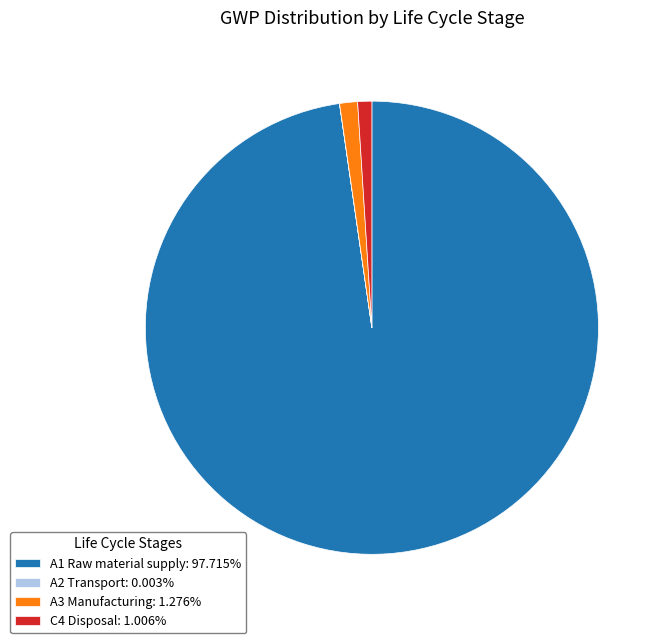

What is the ratio of the value at A1 Raw material supply: 97.715% to the value at A3 Manufacturing: 1.276%?

76.6